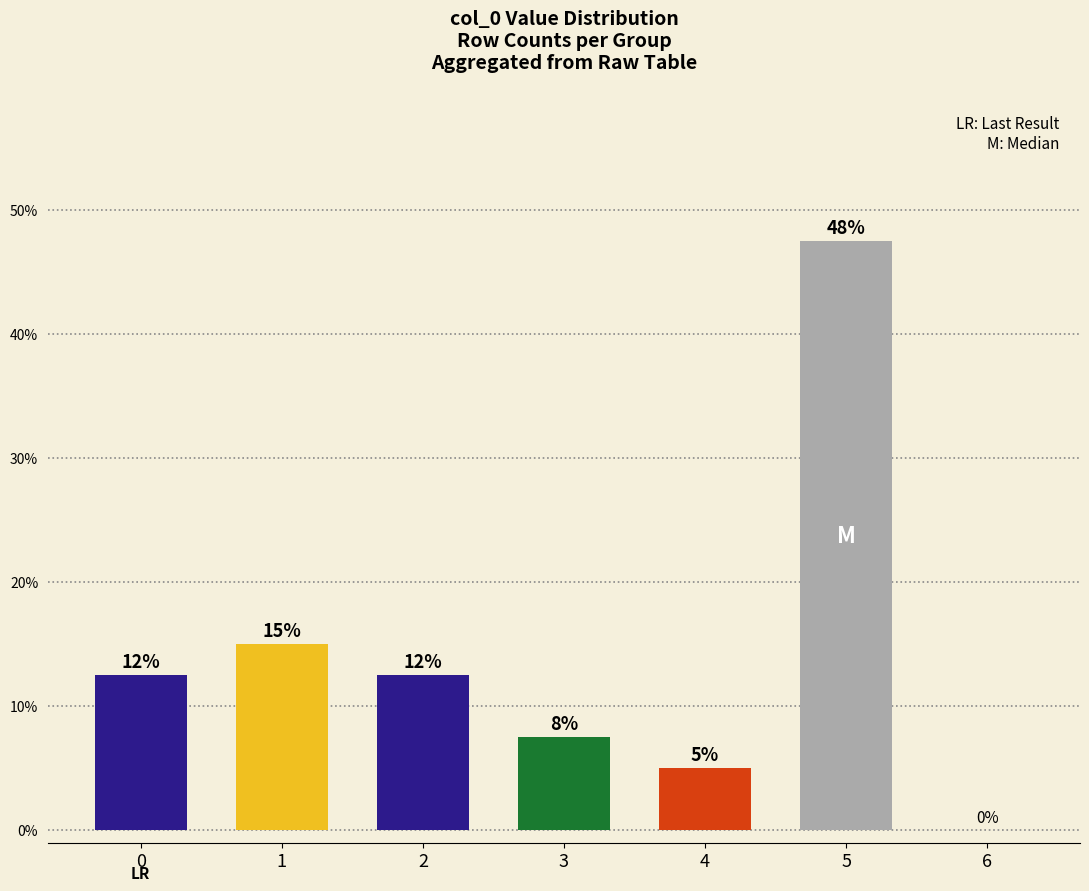

What is the sum of all values?

100.0